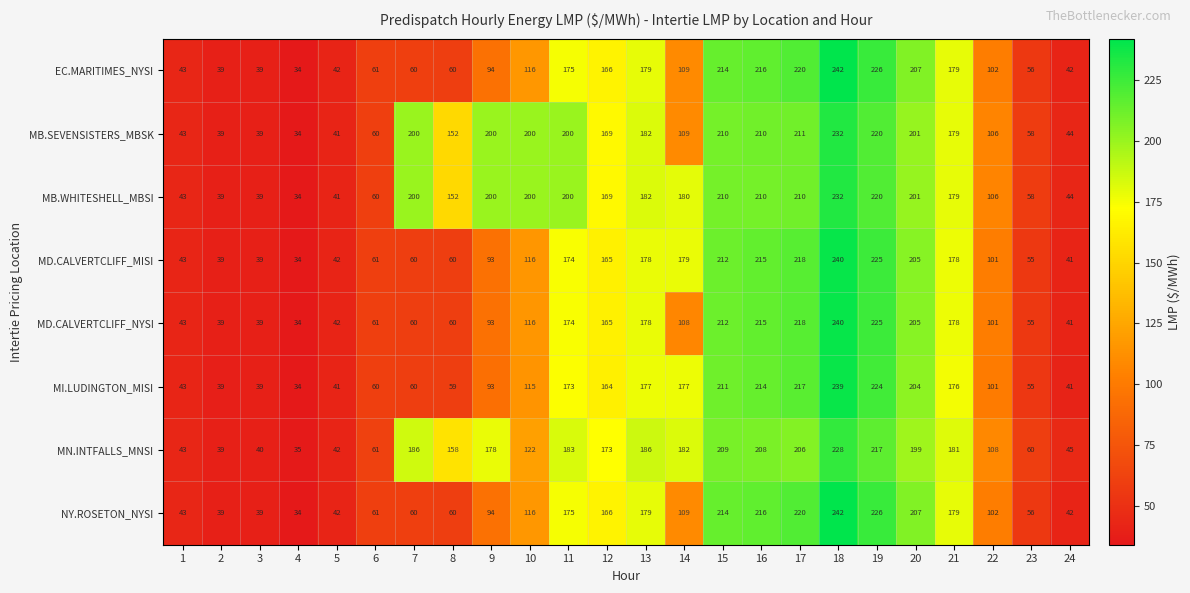

The MD.CALVERTCLIFF_MISI series shows 34 at 4. True or false?

True